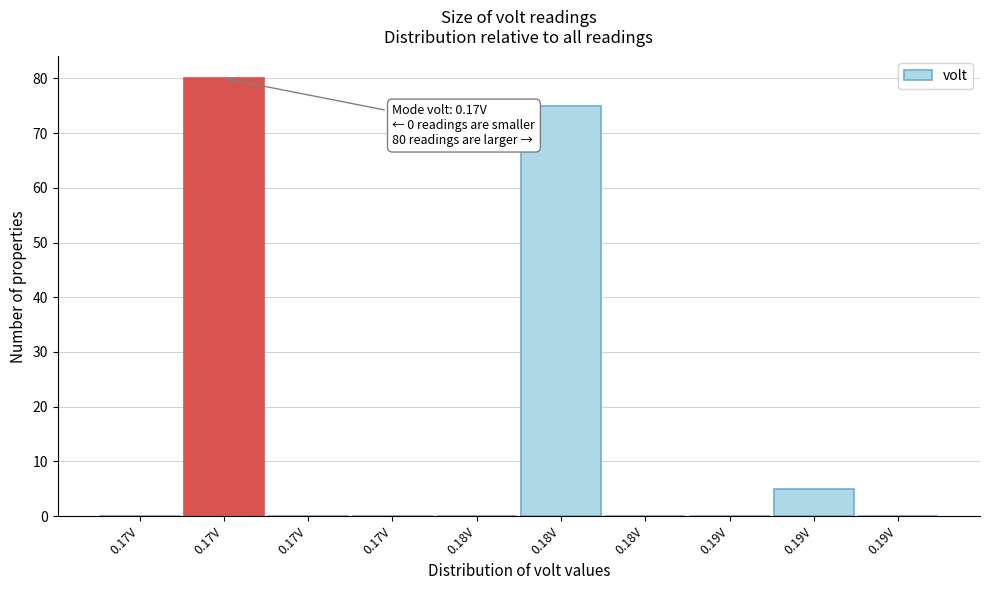

How many distinct data groups are displayed?

1